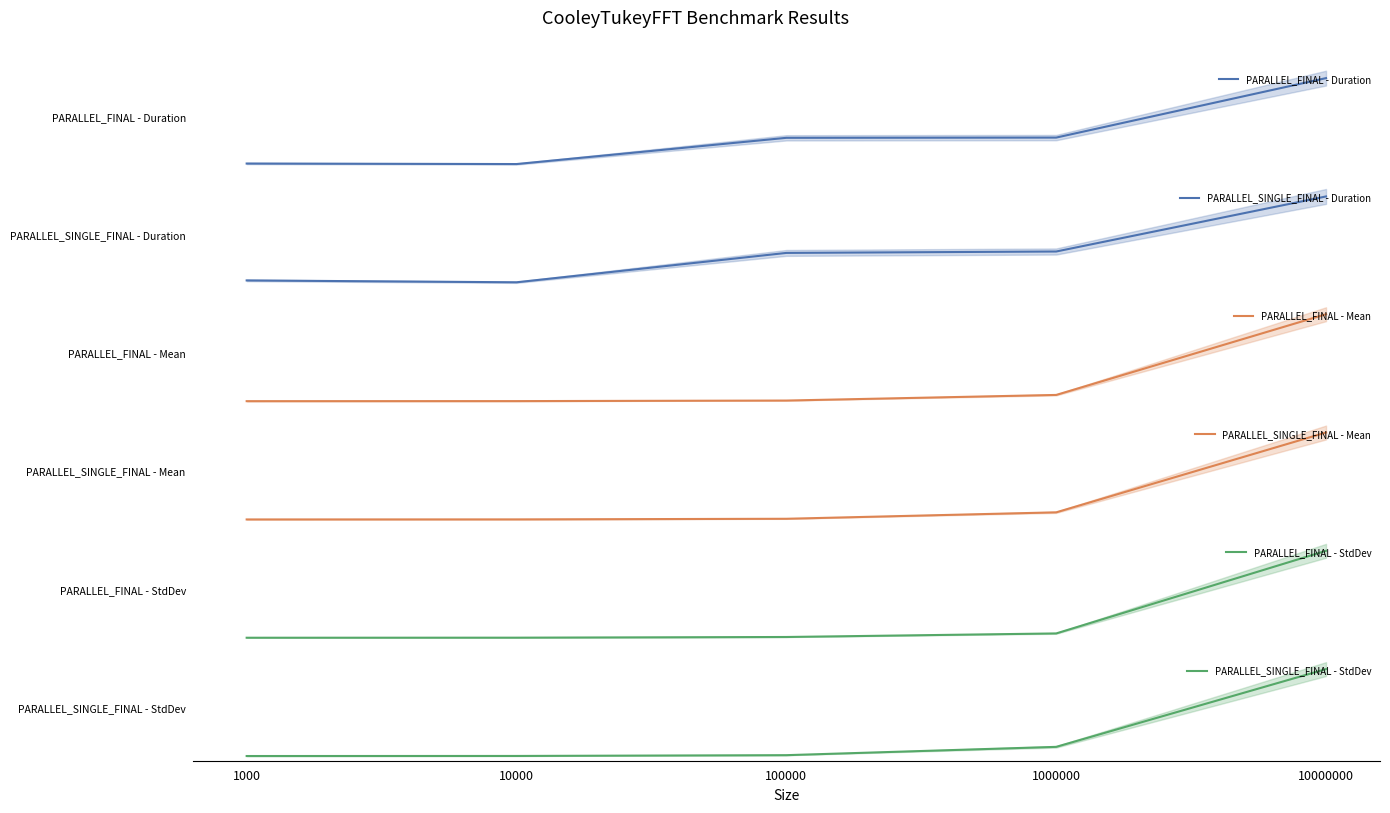

True or false: PARALLEL_SINGLE_FINAL - Mean and PARALLEL_FINAL - Mean intersect in this chart.

False